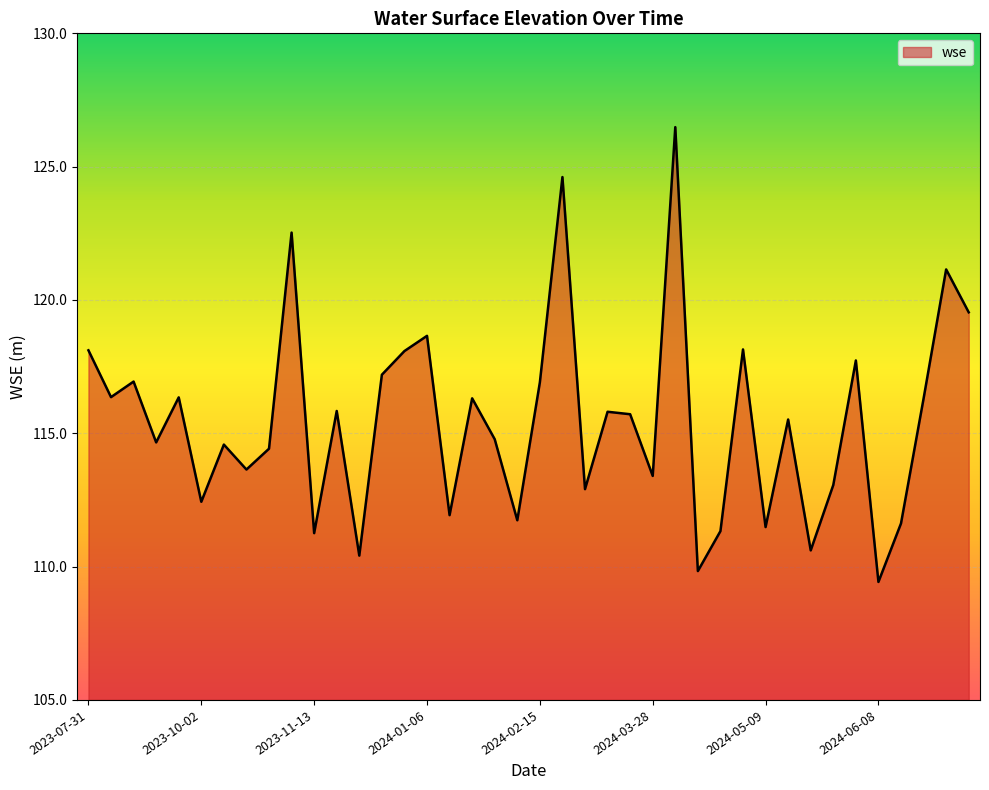

What is the difference between the maximum and minimum values?

17.1